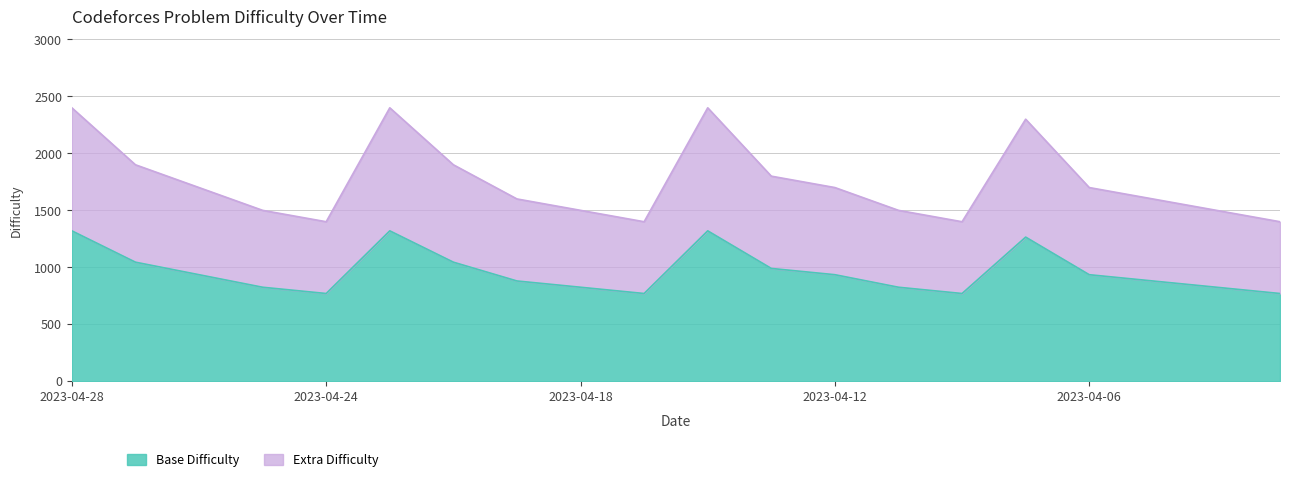

List the labels in order of value, largest first.

2023-04-28, 2023-04-21, 2023-04-14, 2023-04-07, 2023-04-27, 2023-04-20, 2023-04-13, 2023-04-26, 2023-04-12, 2023-04-06, 2023-04-19, 2023-04-05, 2023-04-25, 2023-04-18, 2023-04-11, 2023-04-04, 2023-04-24, 2023-04-17, 2023-04-10, 2023-04-03